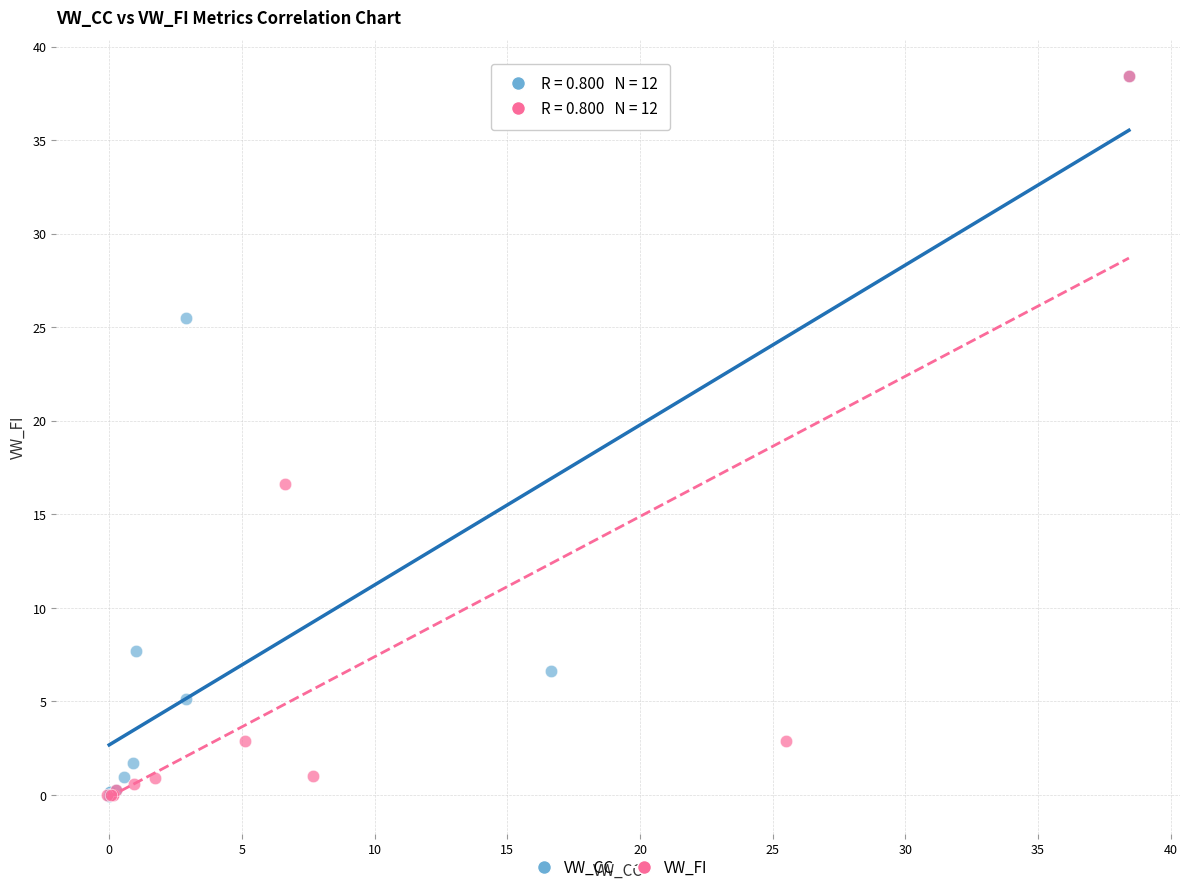

What are all the series names shown in the legend?

VW_CC, VW_FI